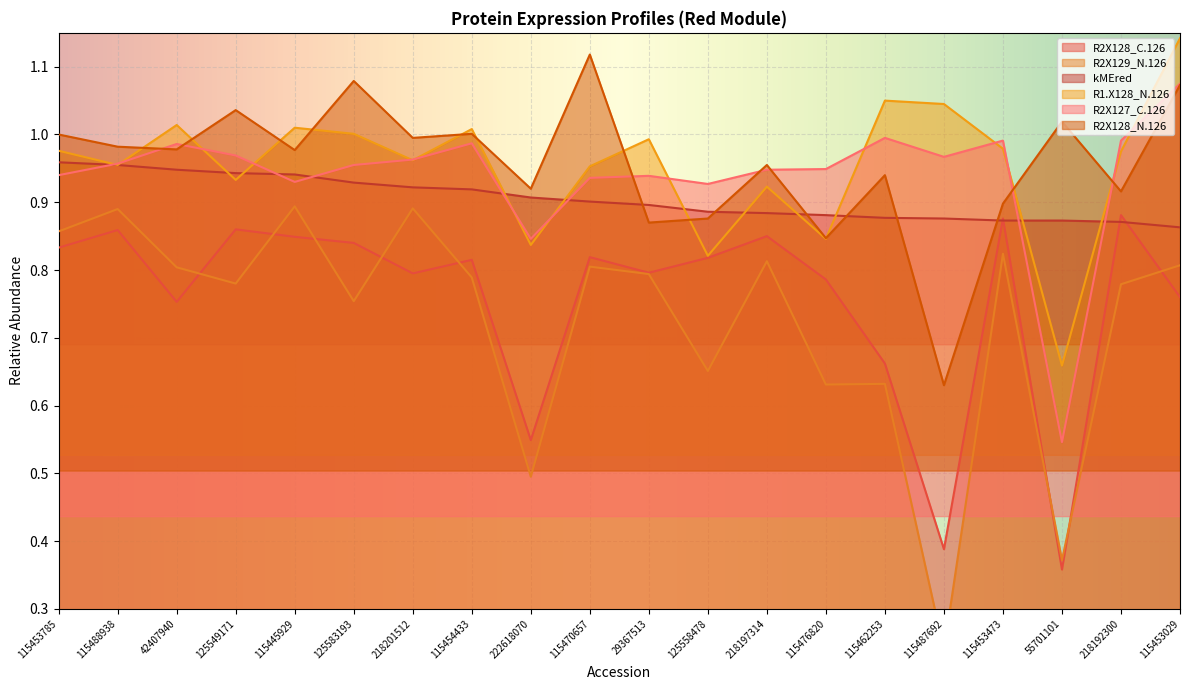

Which series has the widest spread of values?

R2X129_N.126